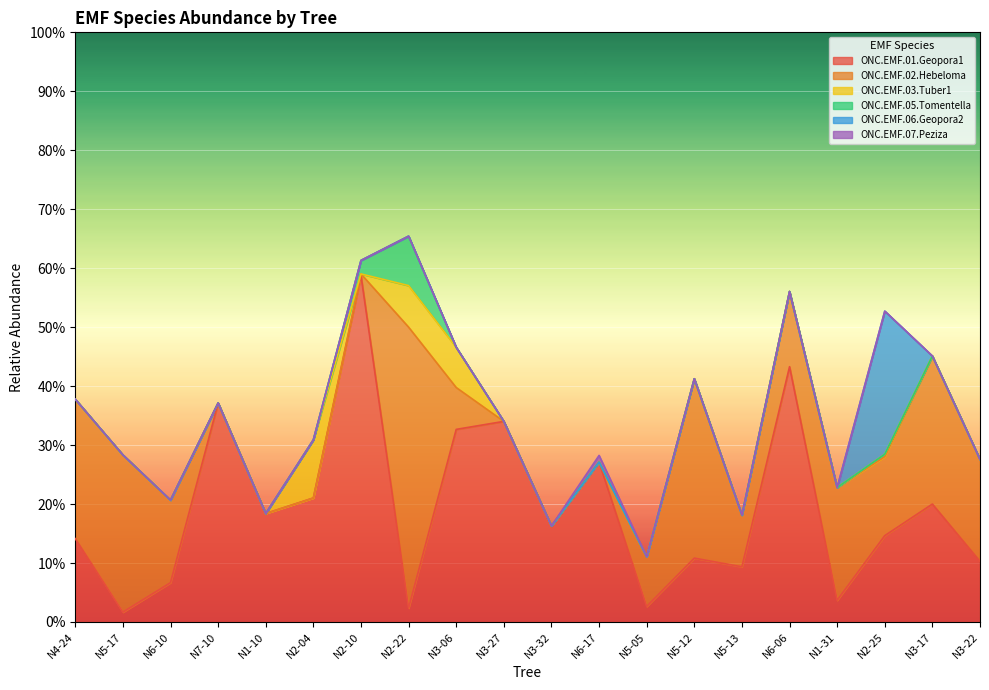

Which series ends up on top after the final intersection of ONC.EMF.02.Hebeloma and ONC.EMF.05.Tomentella?

ONC.EMF.02.Hebeloma